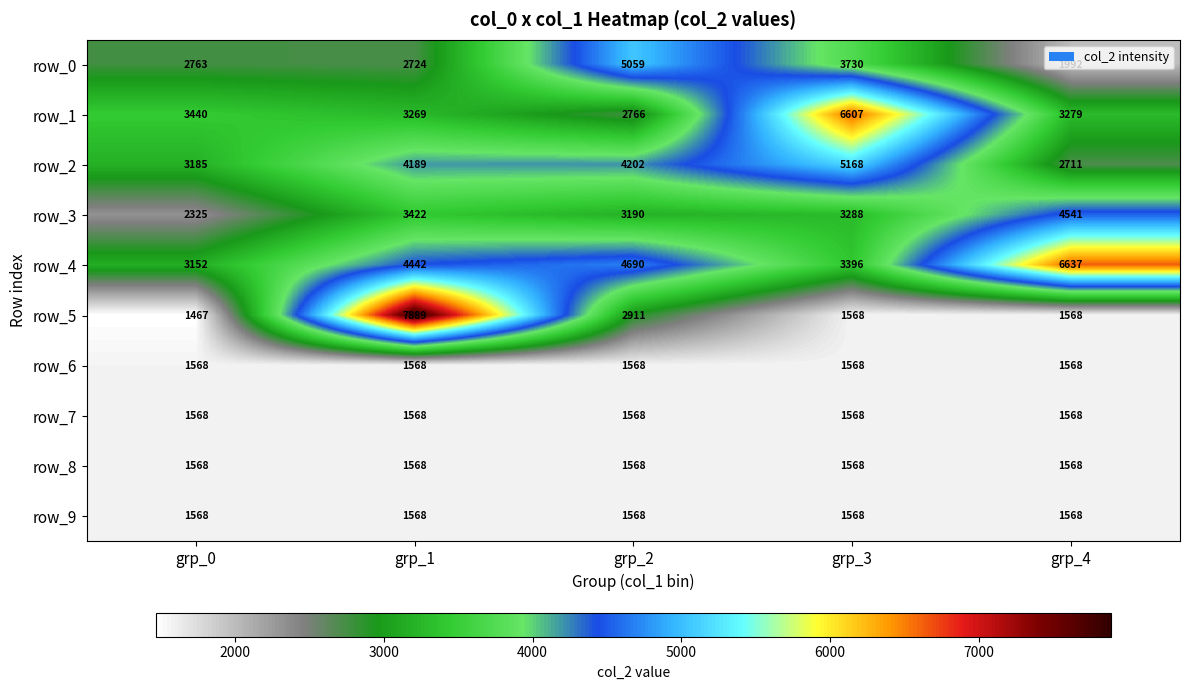

What is the sum of the row_9 values at grp_3 and grp_4?

3136